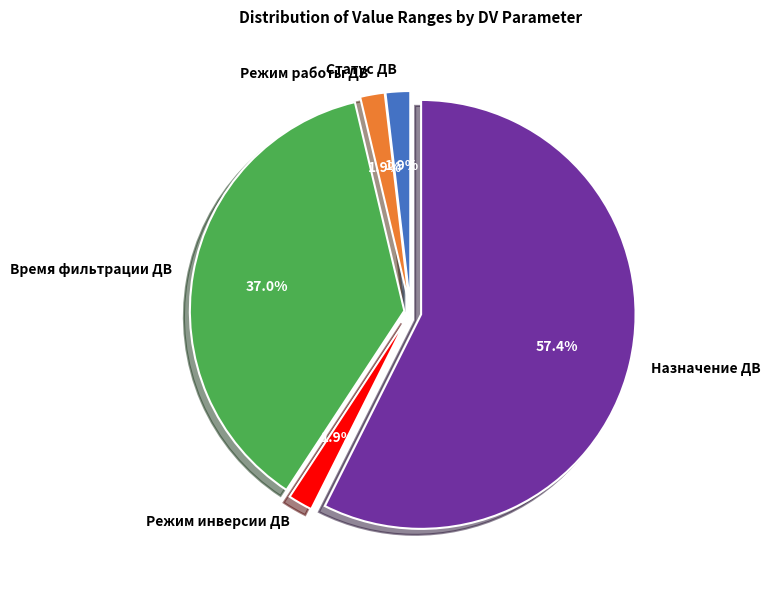

Does any single category account for the majority?

Yes